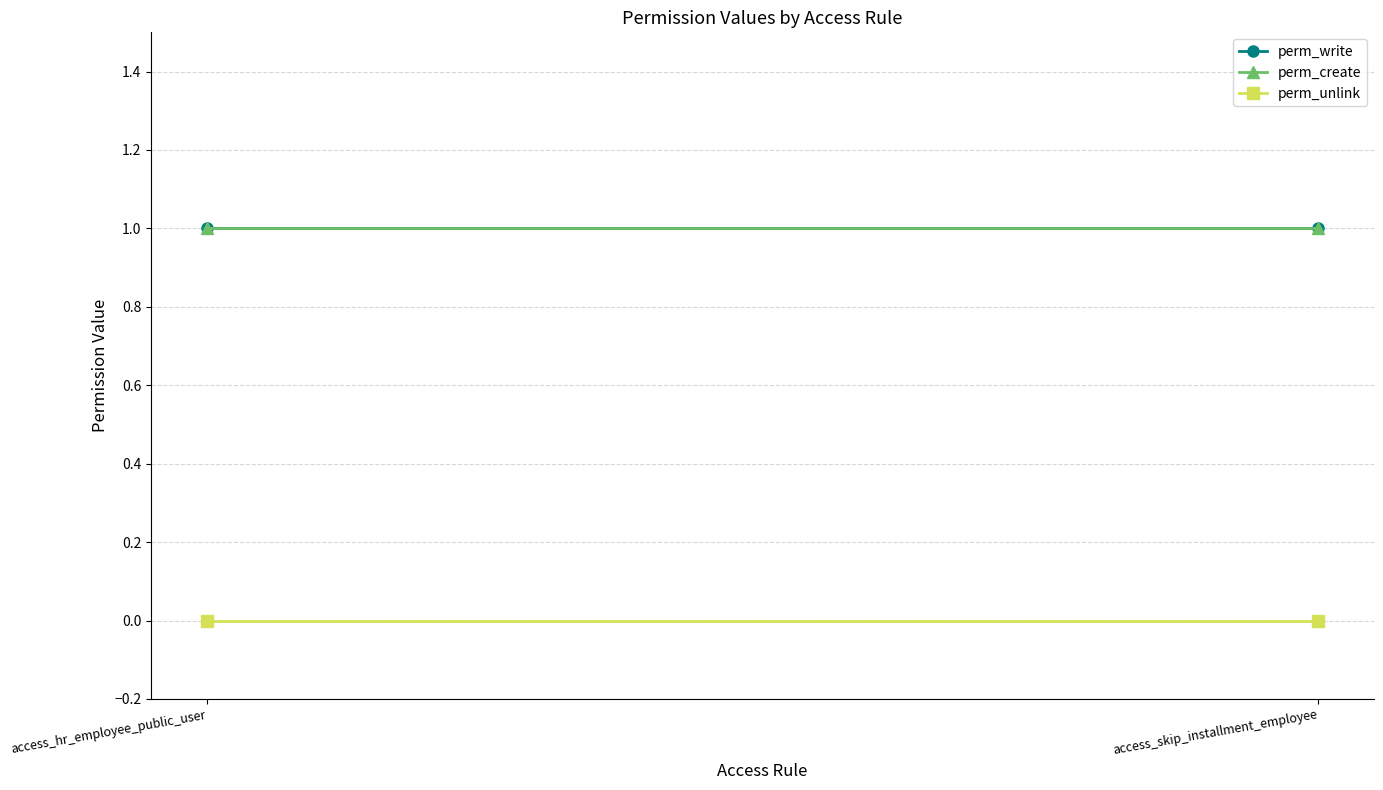

Between access_hr_employee_public_user and access_skip_installment_employee, which is larger?

access_hr_employee_public_user